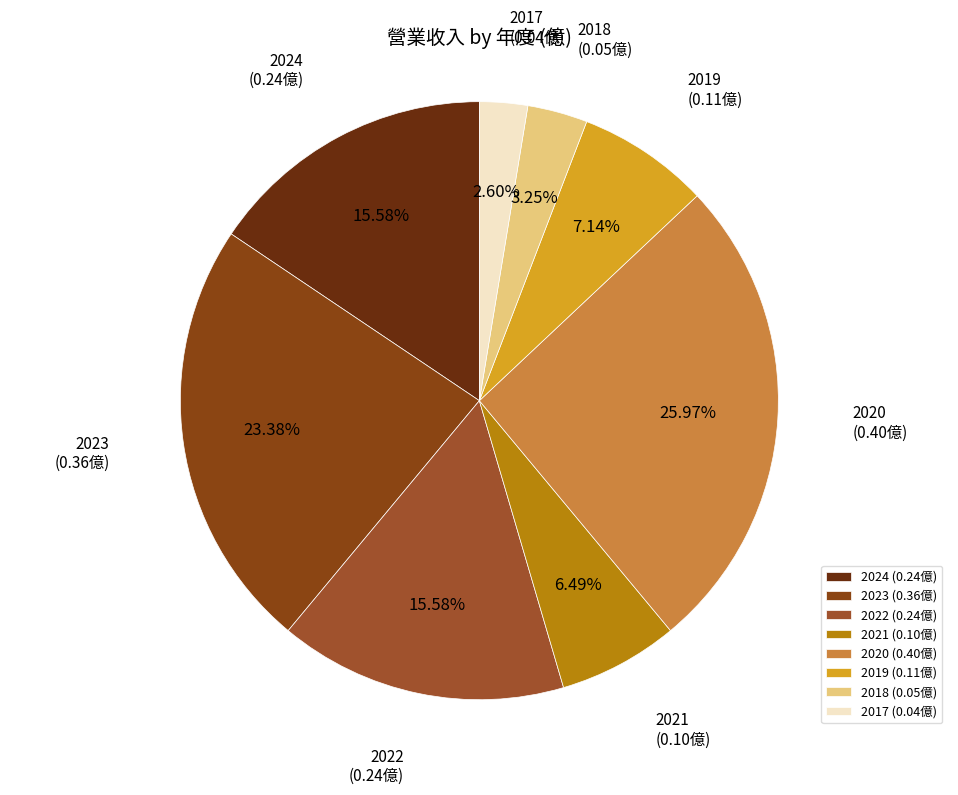

What percentage is the 2018 slice, to the nearest percent?

3%